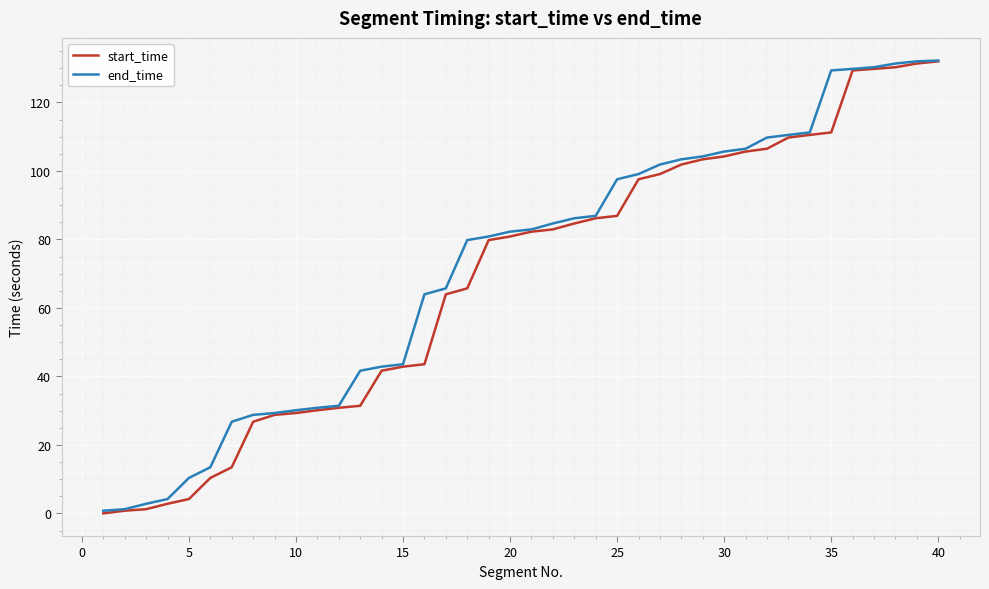

What is the maximum value shown in the chart?

132.2